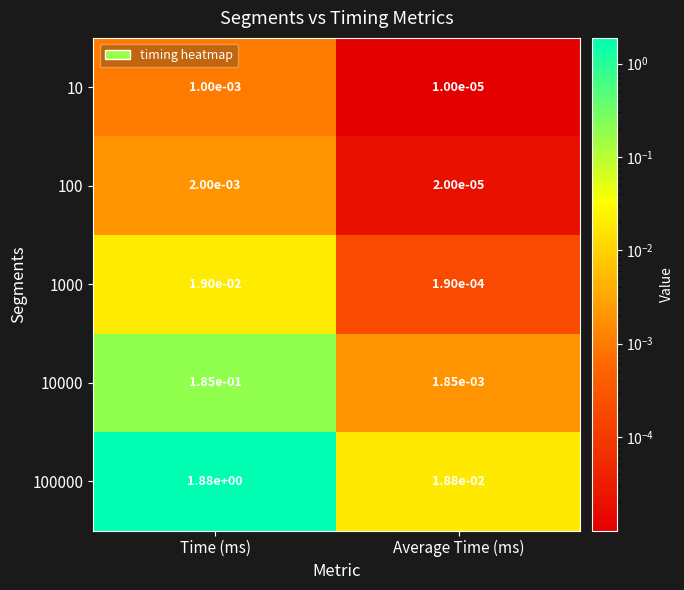

At which category is the sum across all series the highest?

Time (ms)